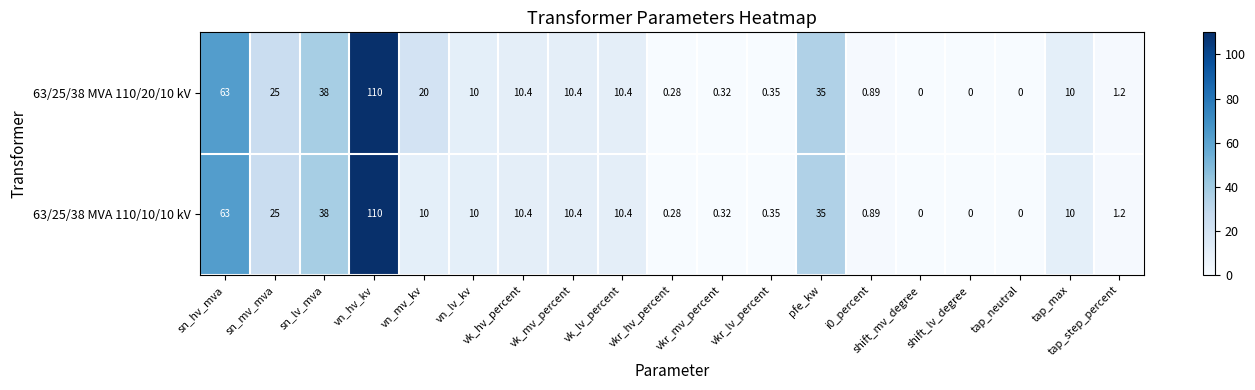

Where does the 63/25/38 MVA 110/20/10 kV series first go above 10?

sn_hv_mva